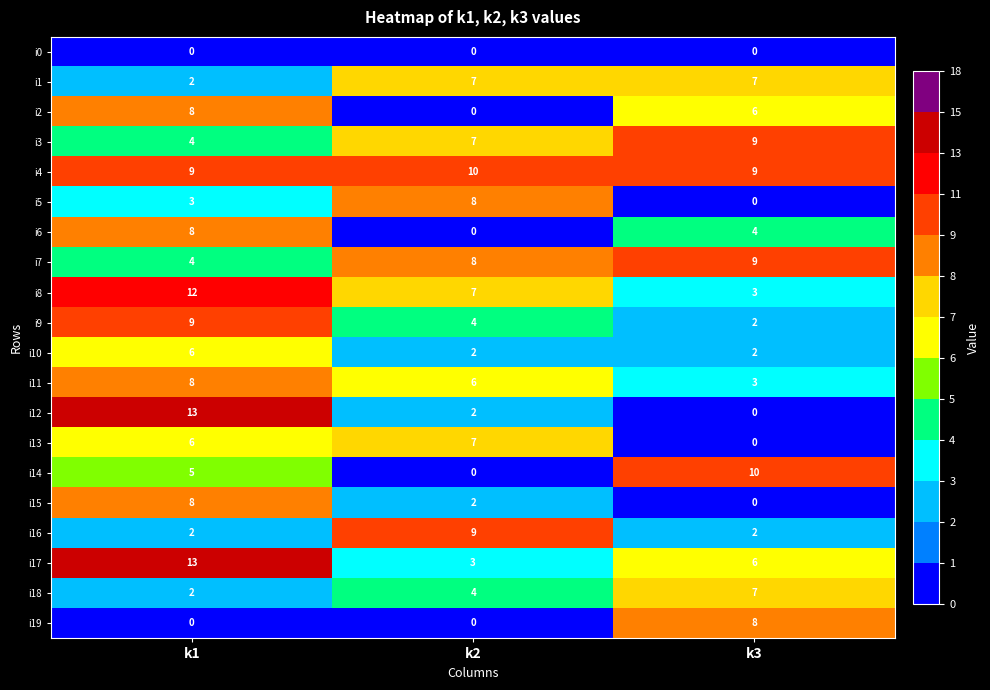

At how many categories does at least one series exceed 5?

3